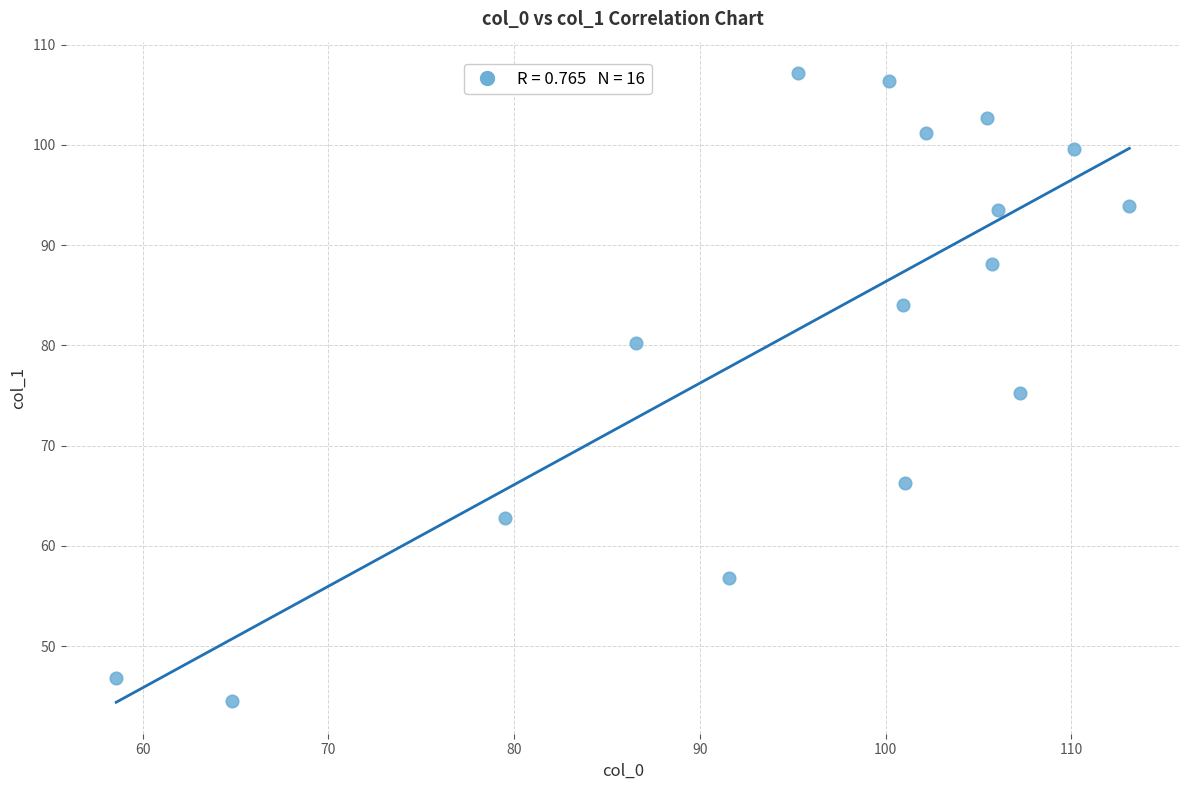

What is the range of X values (max minus min)?

54.6